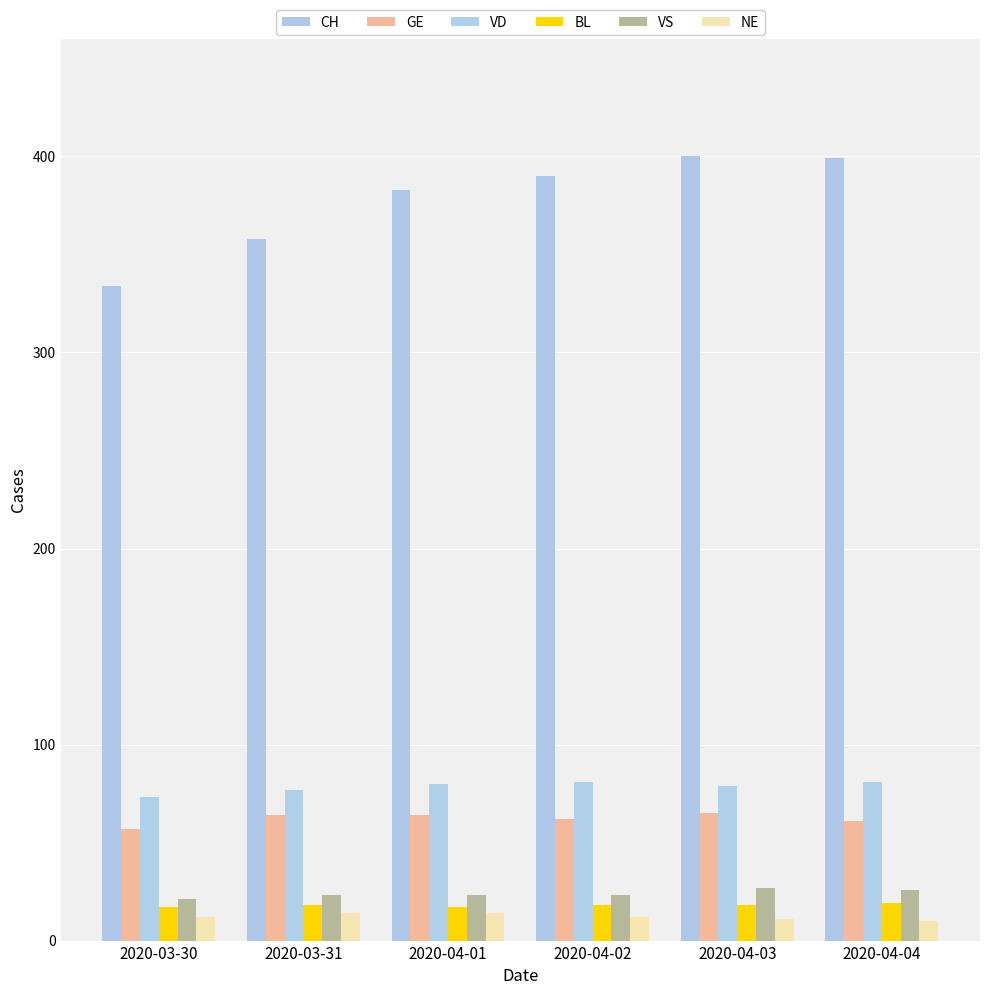

Where does the GE series first go above 64?

2020-04-03